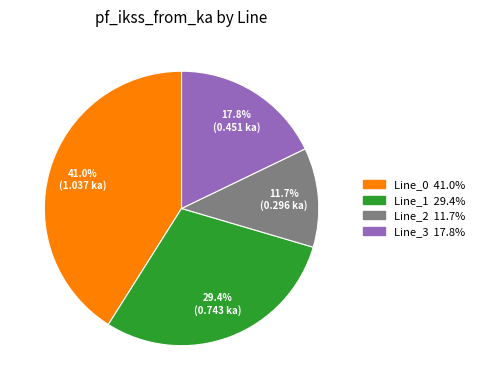

Is Line_0 the majority of the pie?

No